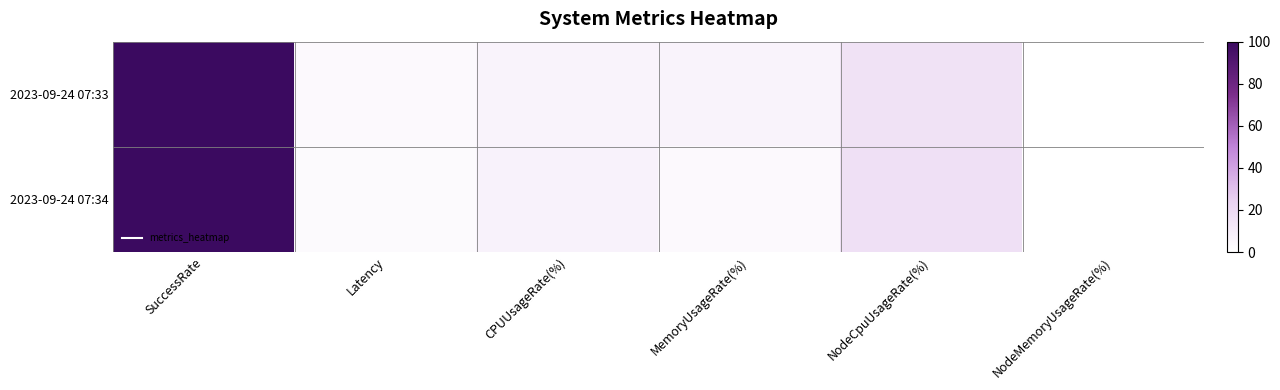

How many categories are shown in the chart?

6